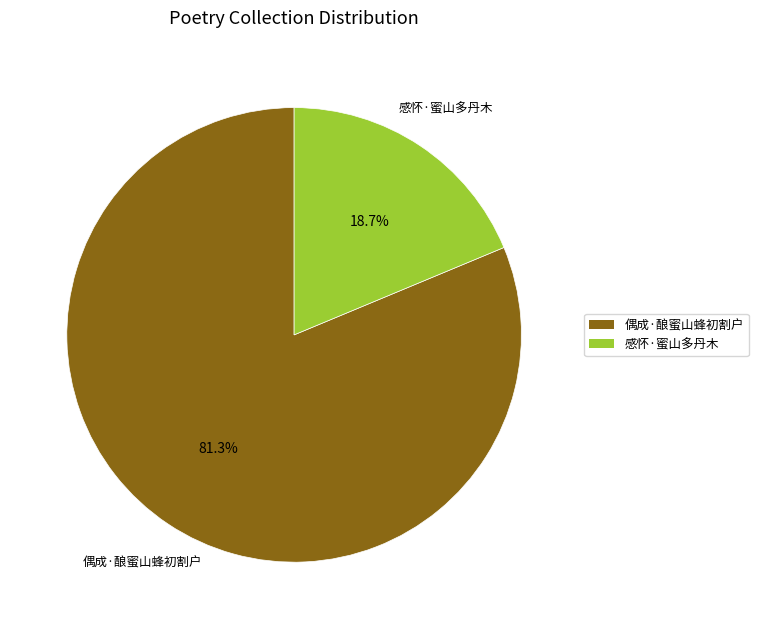

To the nearest percent, what is the difference between the largest and smallest slice percentages?

63%